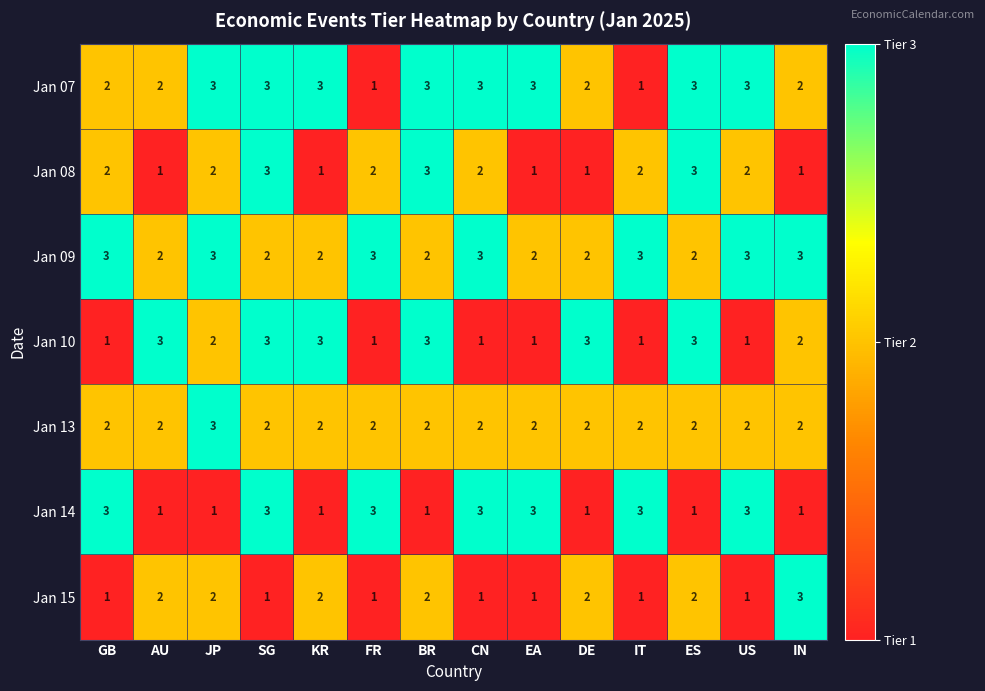

Count the Jan 13 values in the range 2 to 3.

14